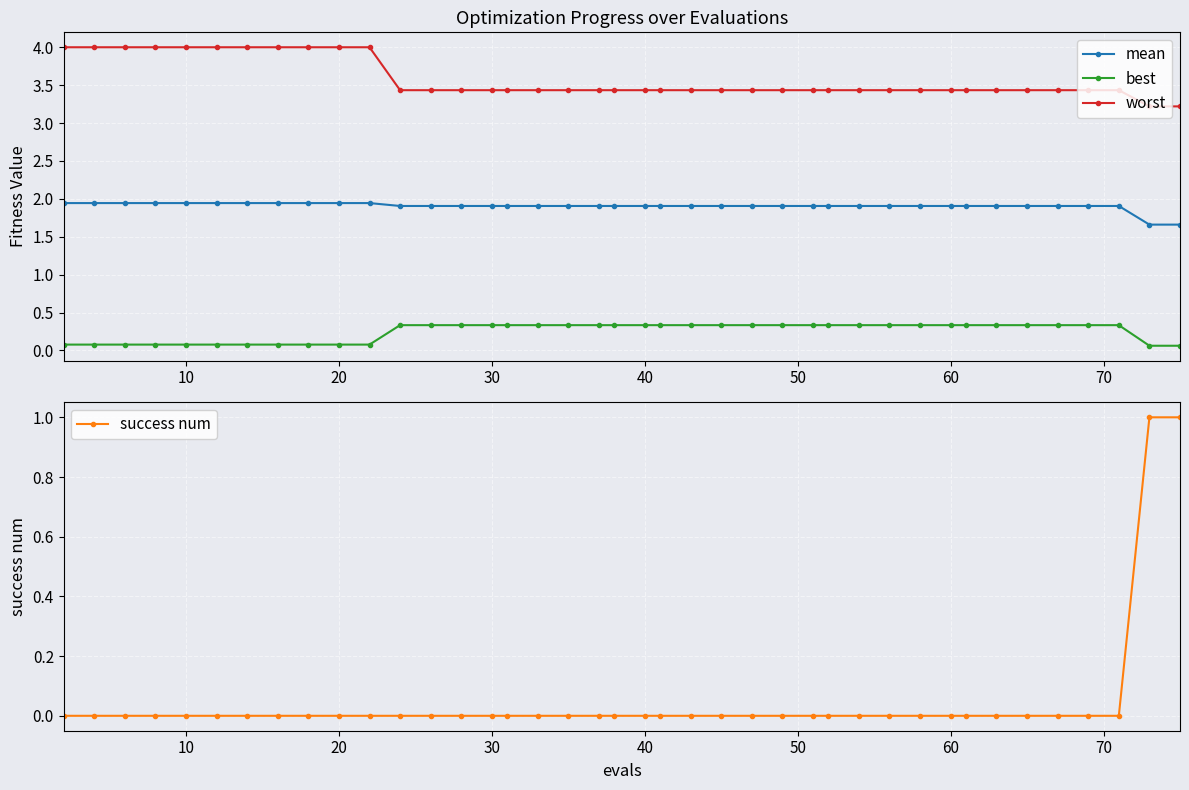

What is the maximum value for worst?

4.0